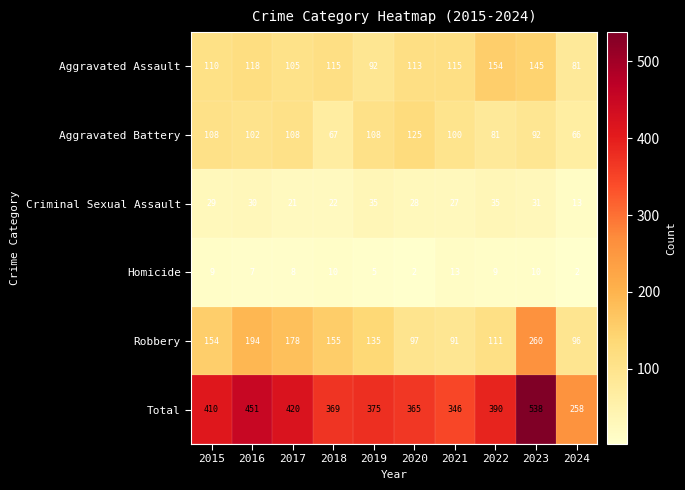

Which category has the highest value across all series?

2023